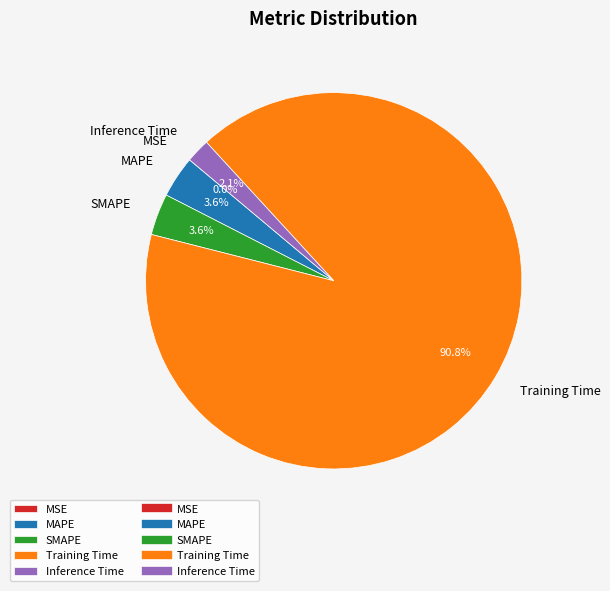

Which category accounts for the majority?

Training Time